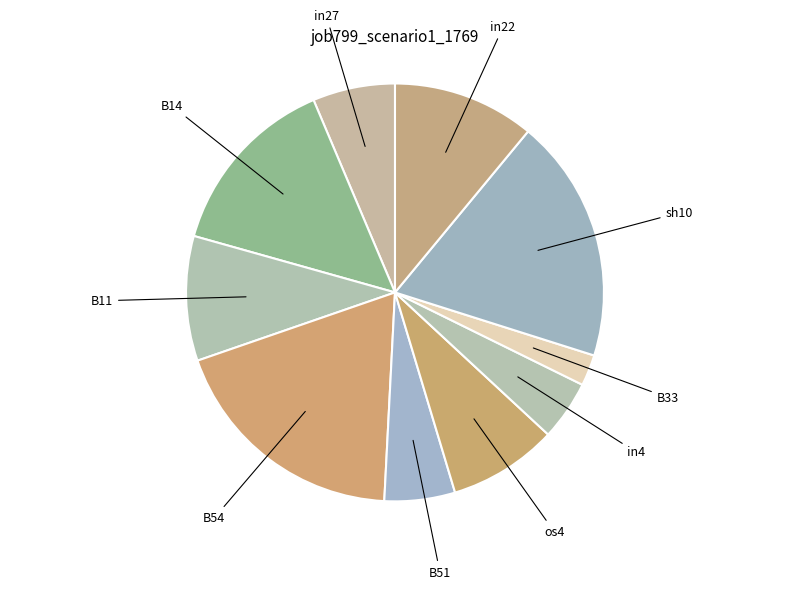

To the nearest percent, what is the average slice percentage?

10%